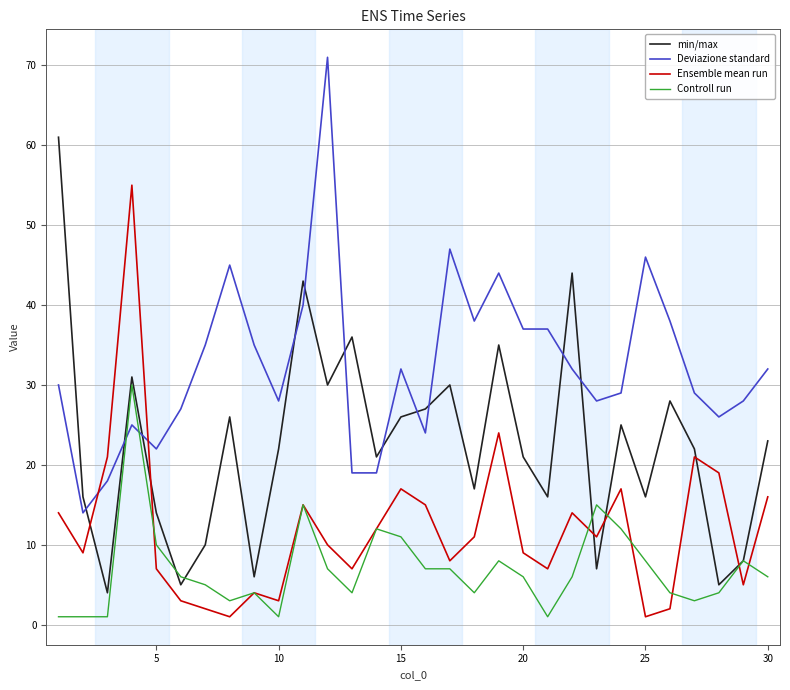

List the series in order of their overall mean, highest first.

Deviazione standard, min/max, Ensemble mean run, Controll run